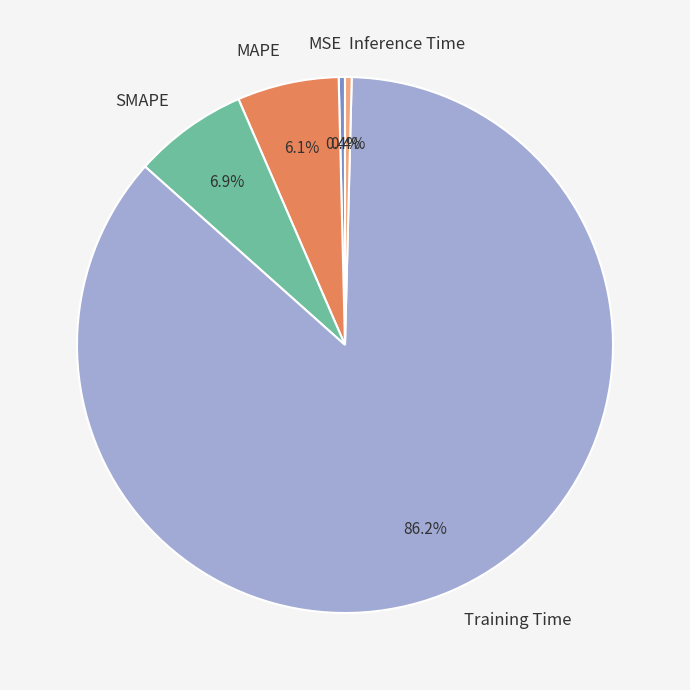

How many segments does this pie chart have?

5